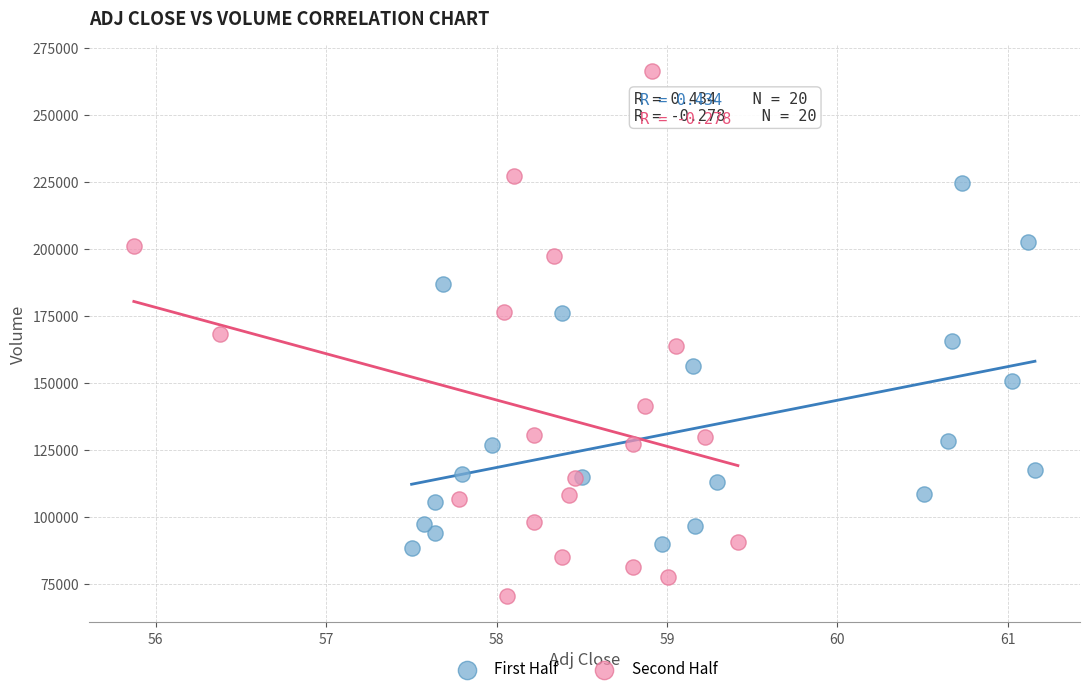

Which series has the largest Y range (max minus min)?

Second Half